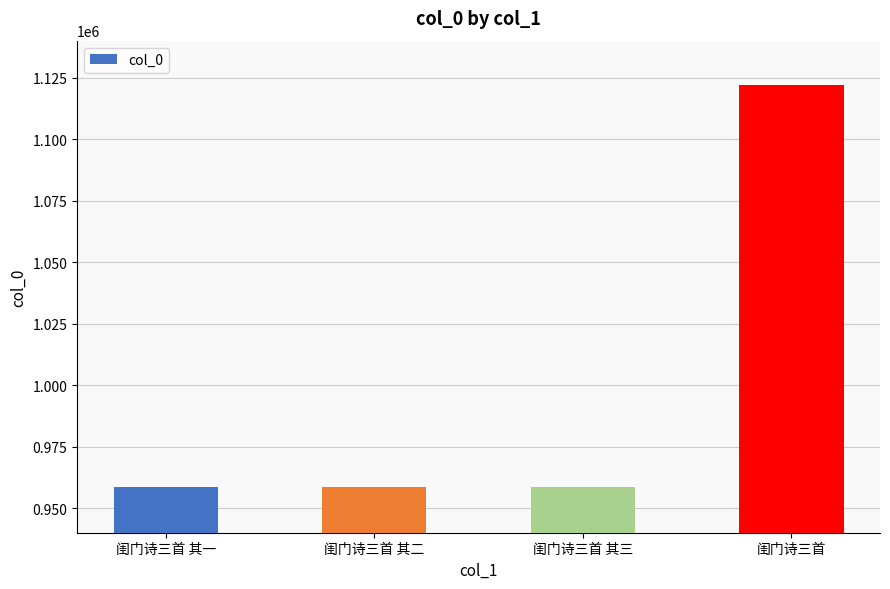

How many bars are there in total?

4